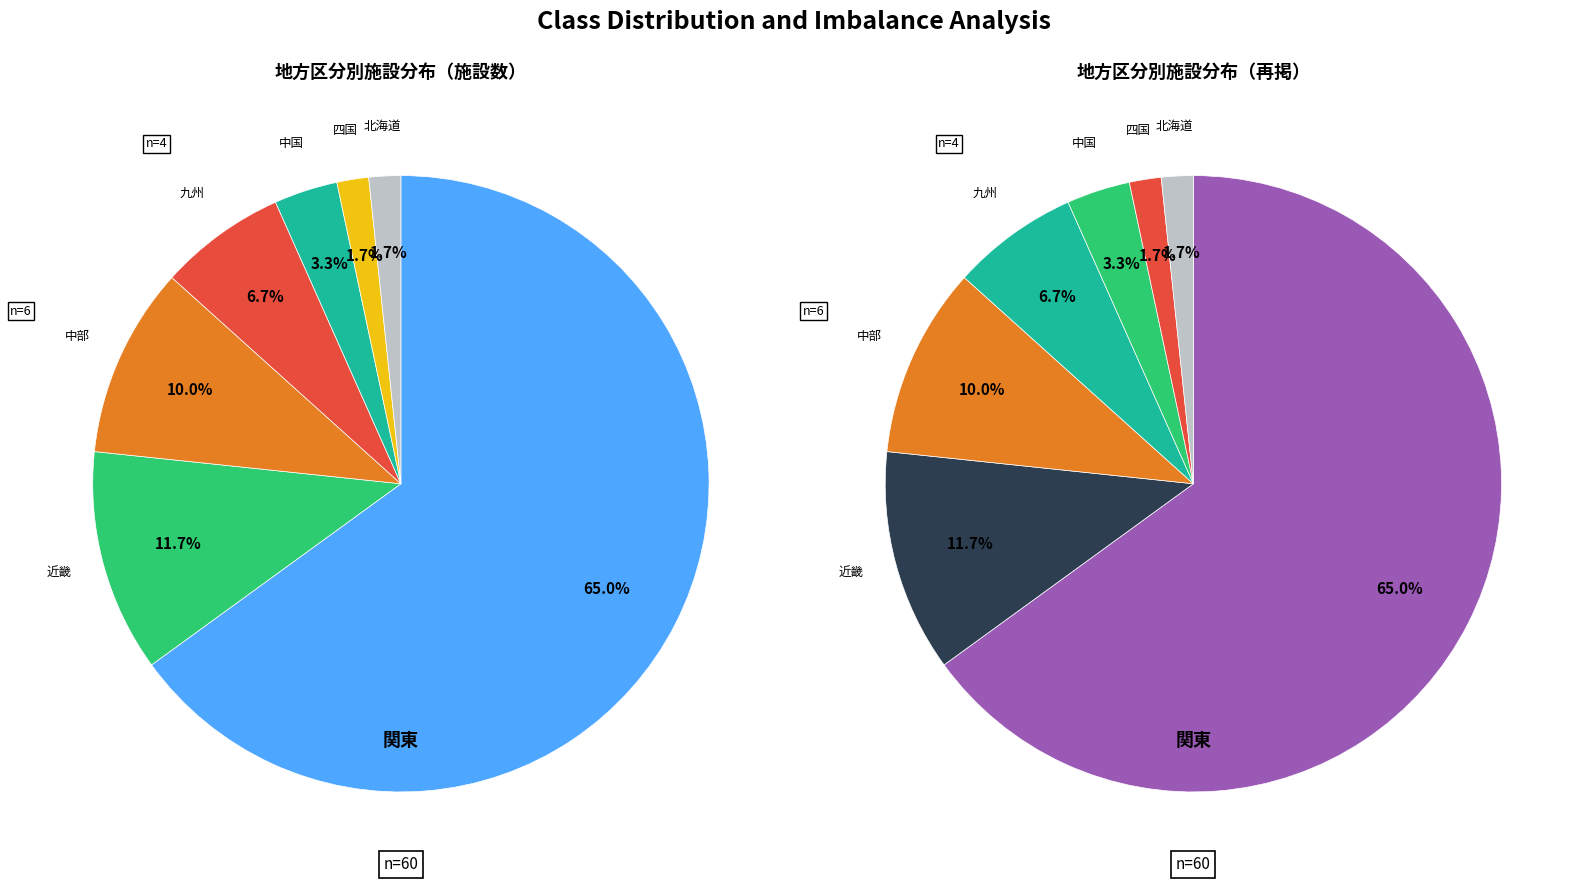

Is it true that 中国 is 1% of the pie?

False